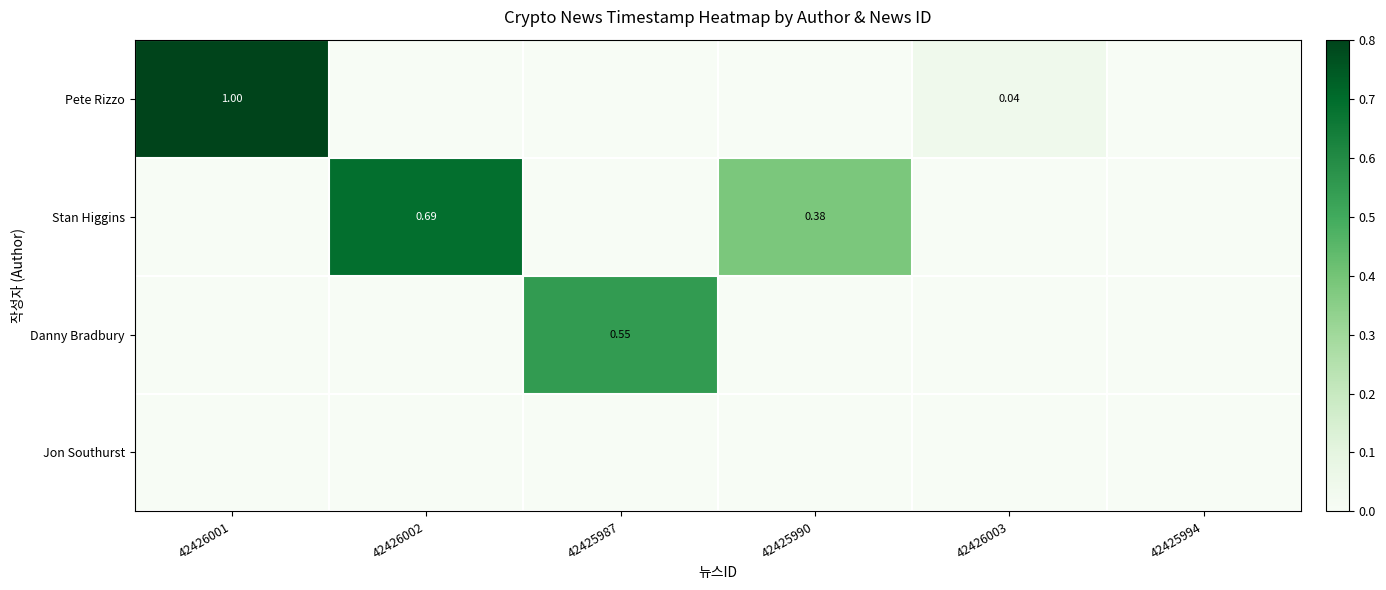

What is the greatest value displayed?

1.0